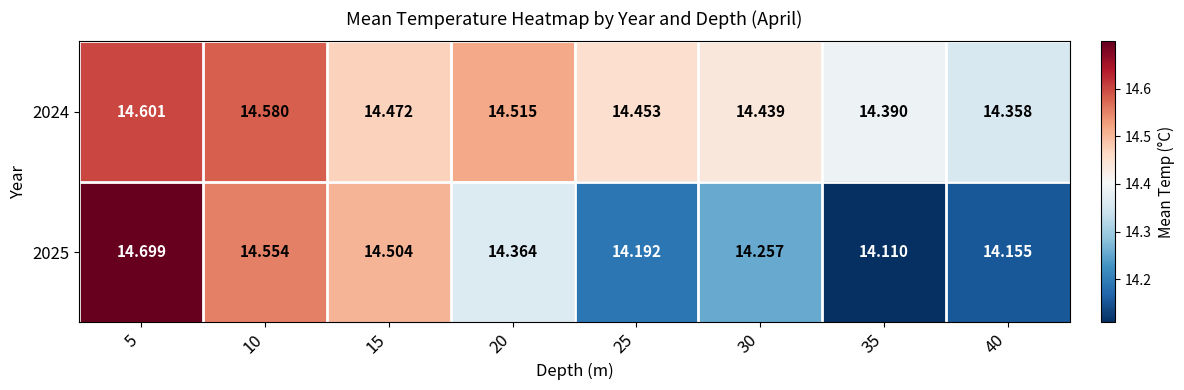

Is the value of 2025 at 20 greater than the value of 2024 at 20?

No